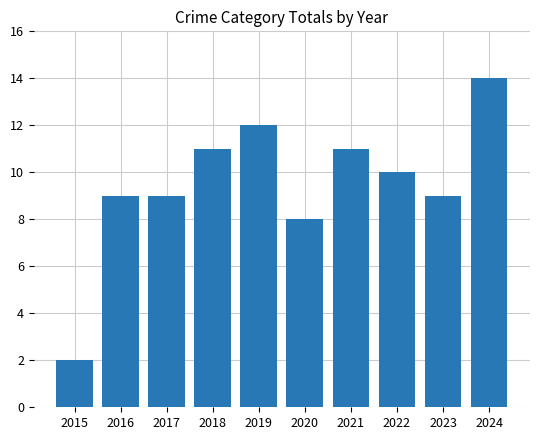

What is the change in value from 2016 to 2024?

+5